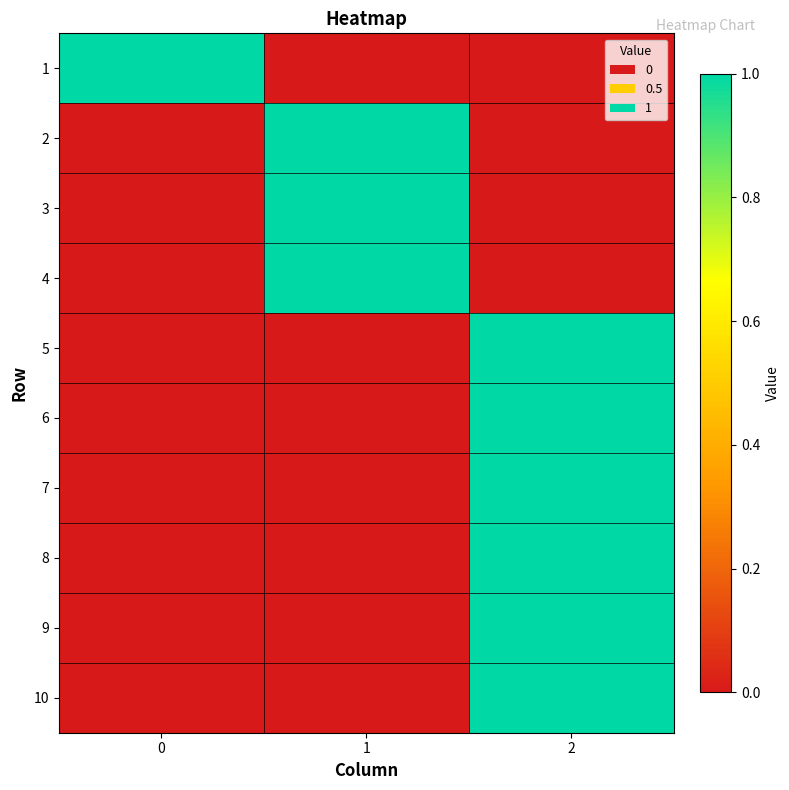

Reading right to left, extract all data points from this chart.

1: 2=0	1=0	0=1
2: 2=0	1=1	0=0
3: 2=0	1=1	0=0
4: 2=0	1=1	0=0
5: 2=1	1=0	0=0
6: 2=1	1=0	0=0
7: 2=1	1=0	0=0
8: 2=1	1=0	0=0
9: 2=1	1=0	0=0
10: 2=1	1=0	0=0